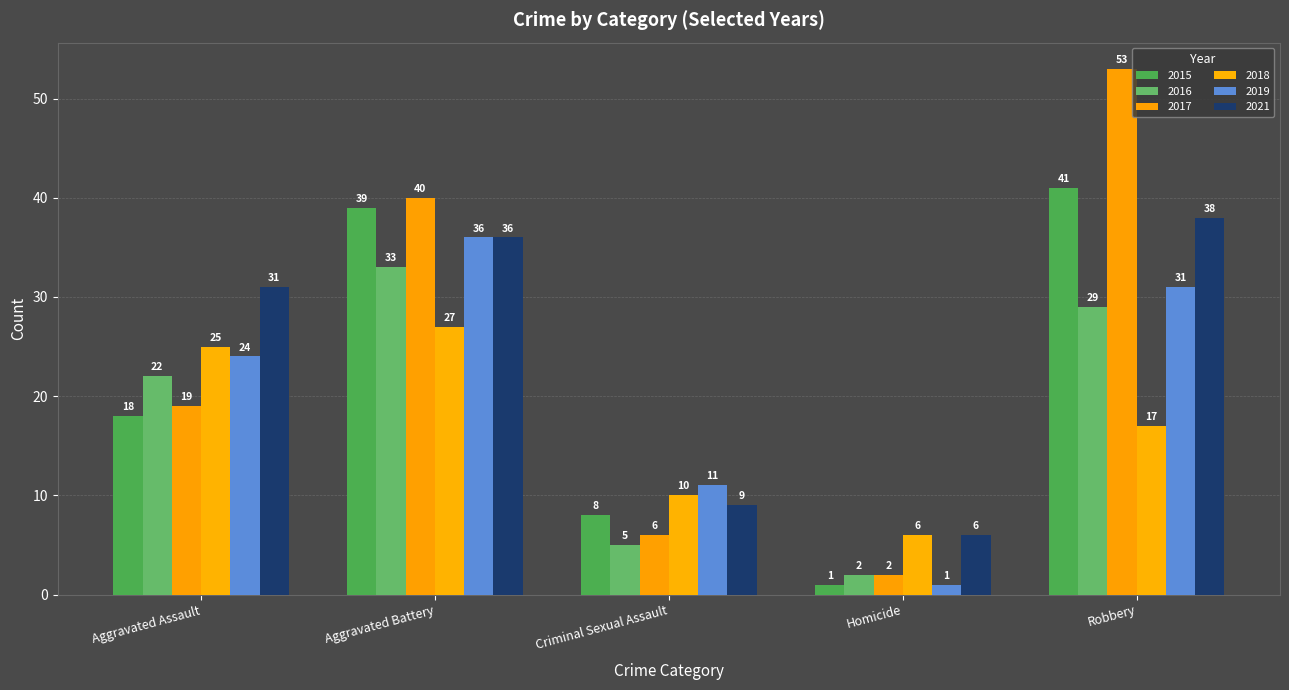

Where does the 2021 series first go above 31?

Aggravated Battery